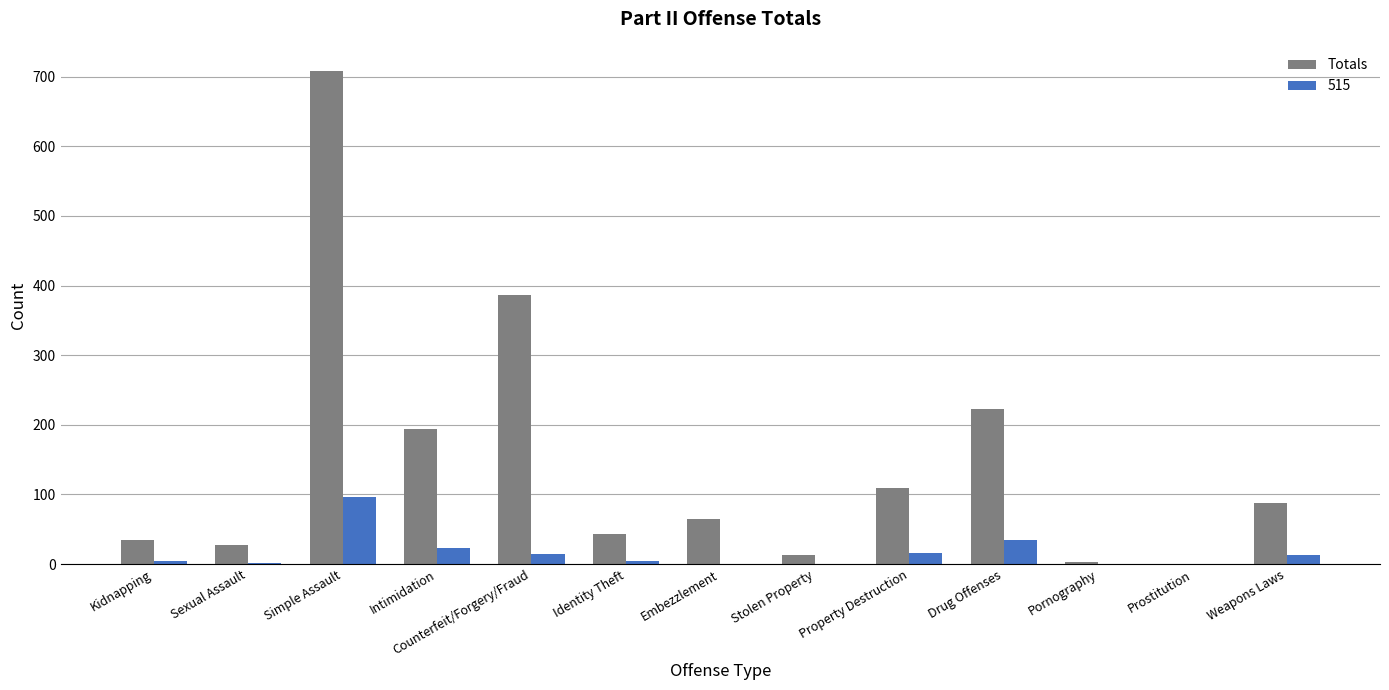

Is the value of 515 at Identity Theft greater than the value of Totals at Sexual Assault?

No